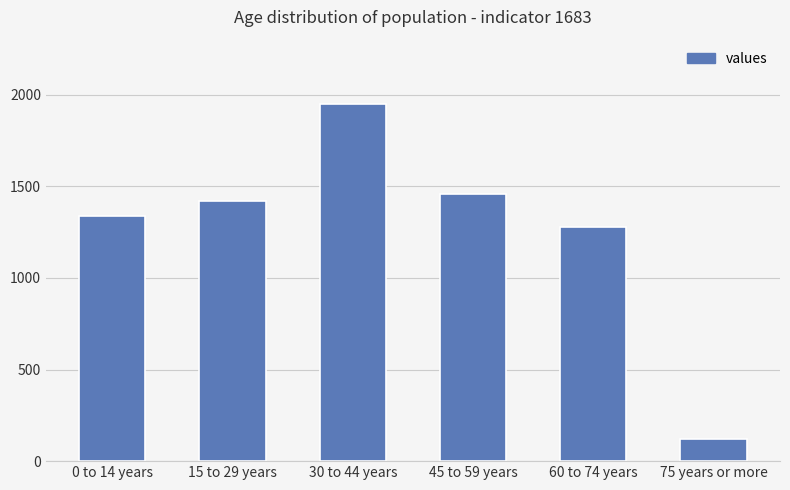

What is the sum of all values?

7570